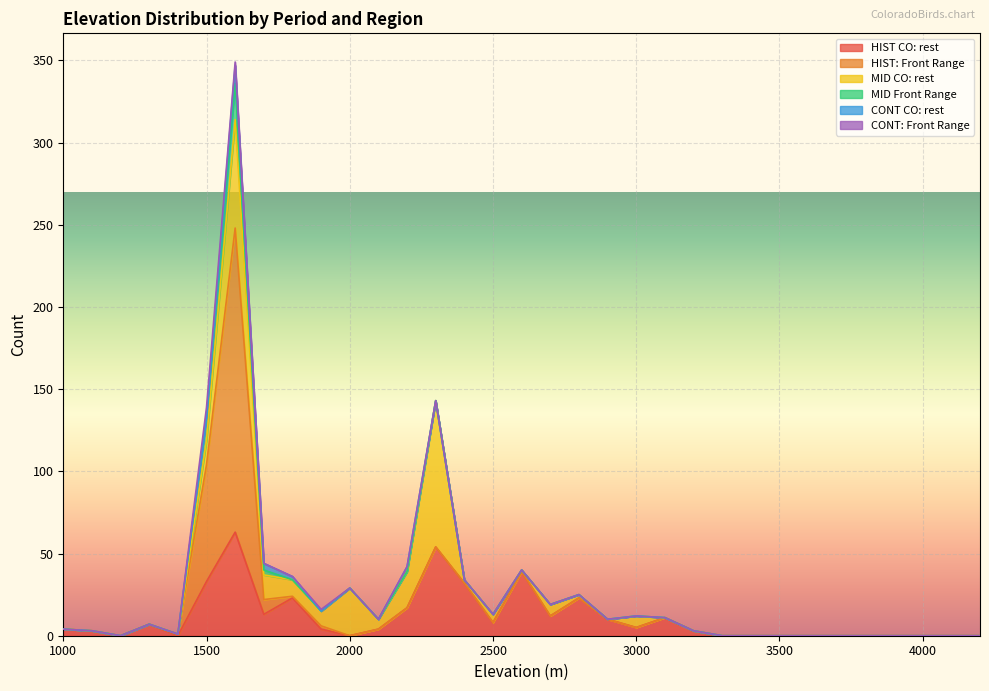

At 4200, list the series in order from smallest to largest.

HIST CO: rest, HIST: Front Range, MID CO: rest, MID Front Range, CONT CO: rest, CONT: Front Range